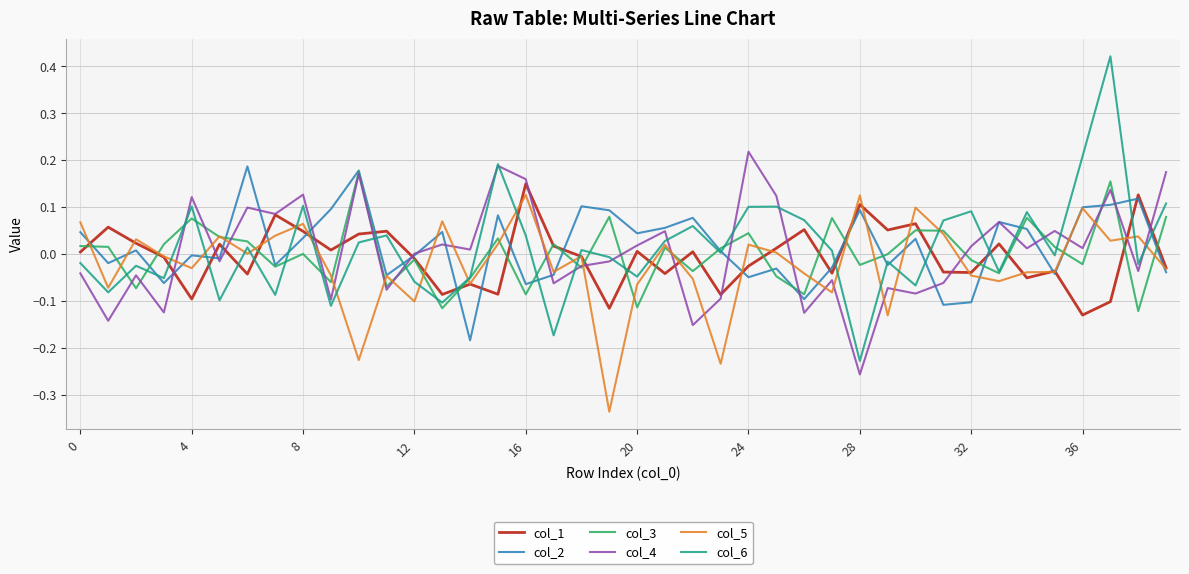

Which series has the widest spread of values?

col_6